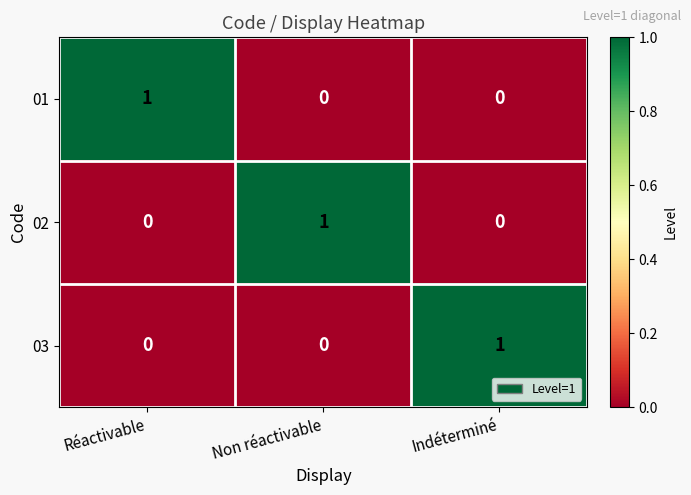

What is the greatest value displayed?

1